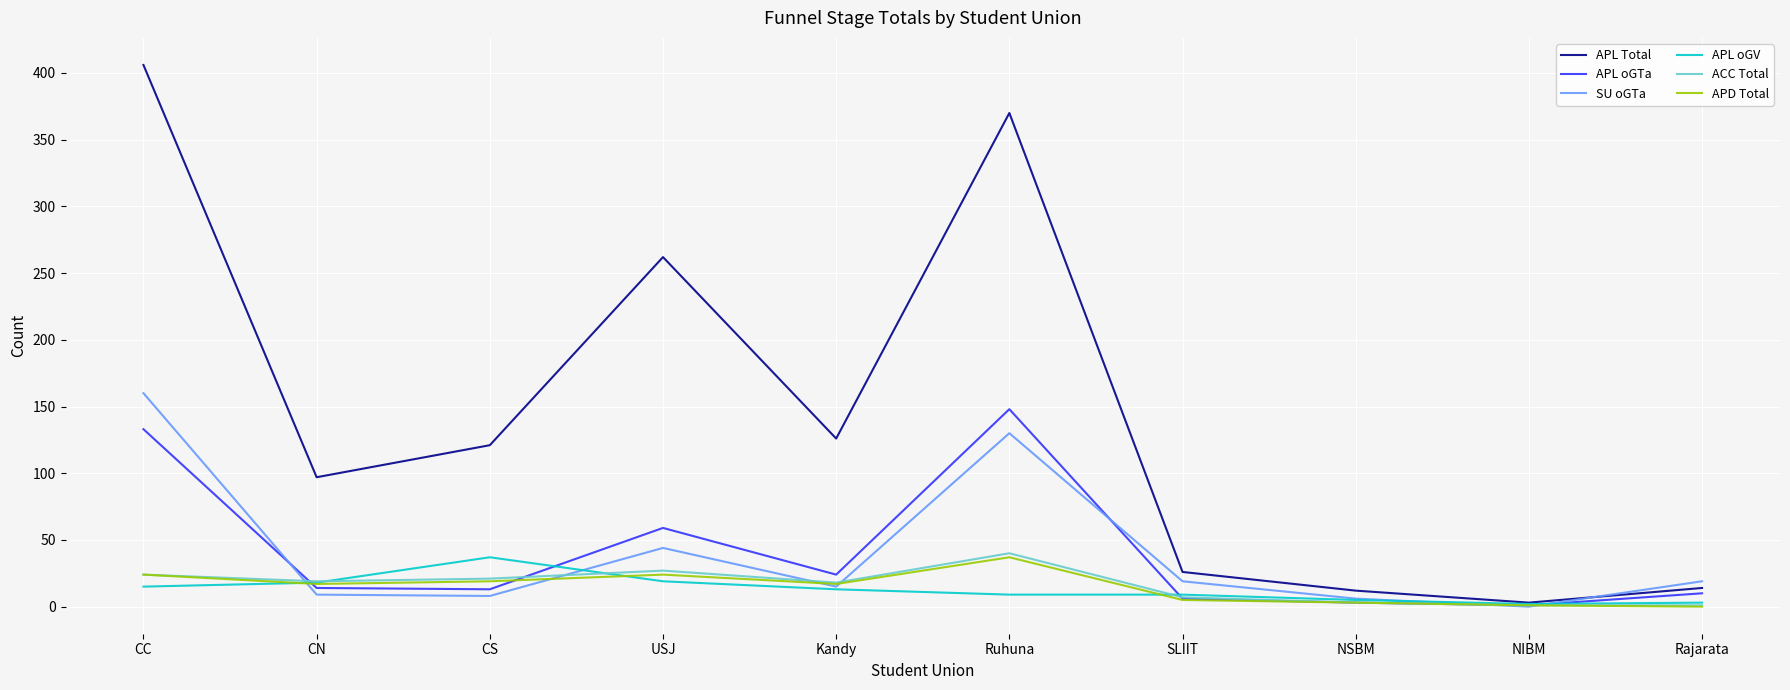

Which series has the widest spread of values?

APL Total